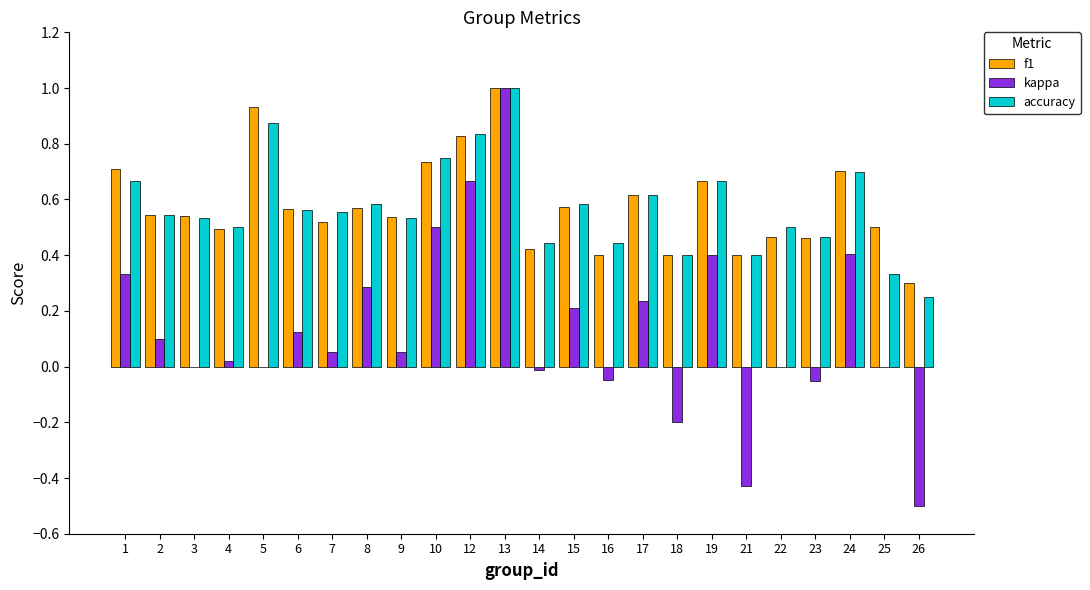

Which category has the highest value in the kappa series?

13